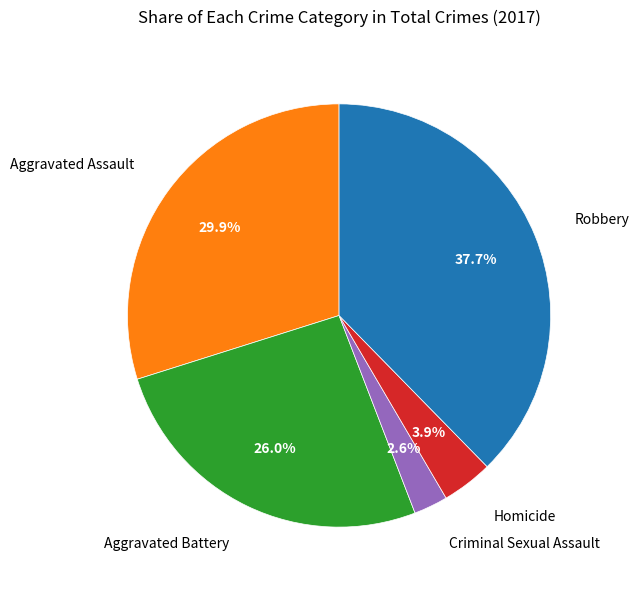

Is there a majority slice in this chart?

No